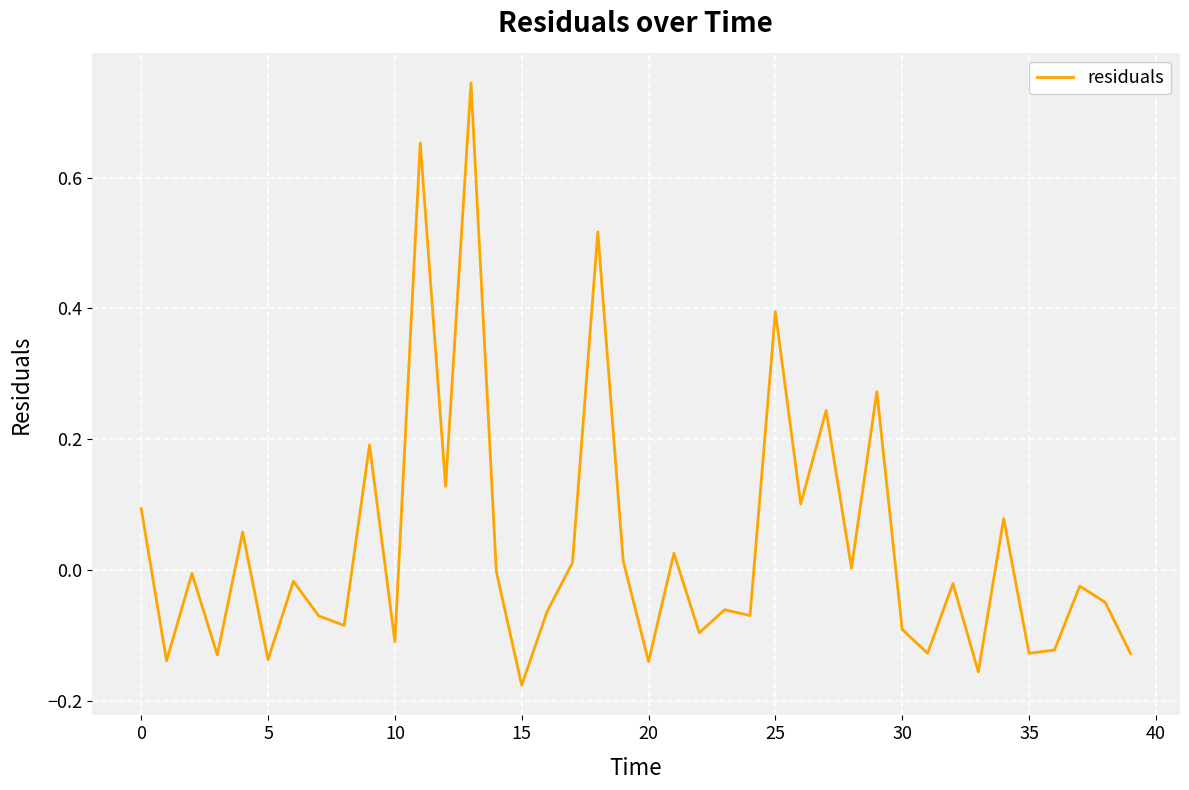

How many lines are shown in the chart?

1